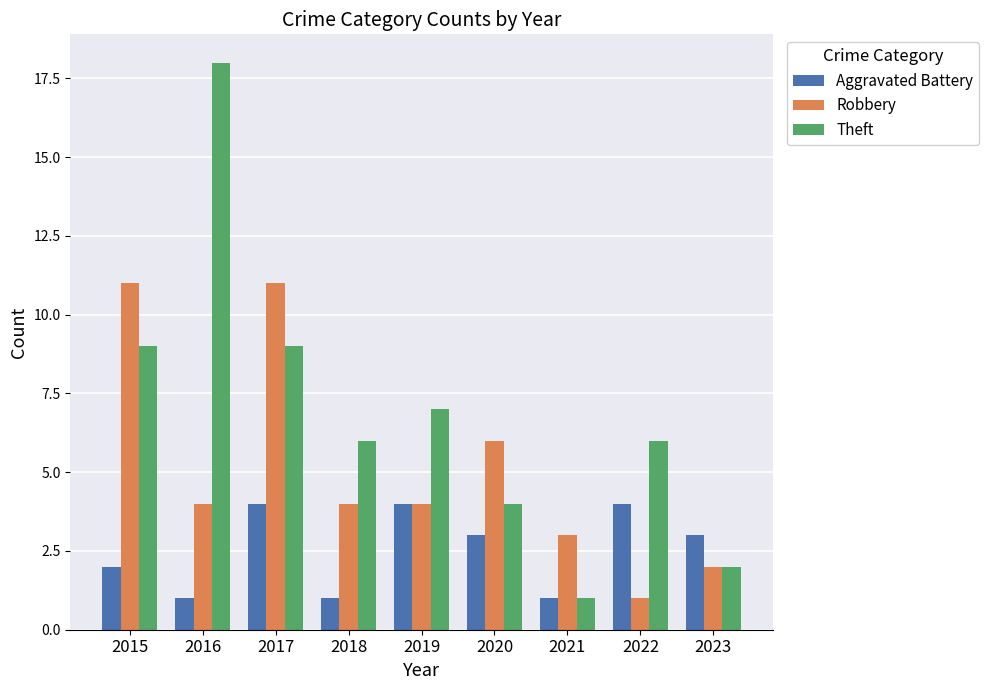

What is the difference between the Theft values at 2019 and 2018?

1